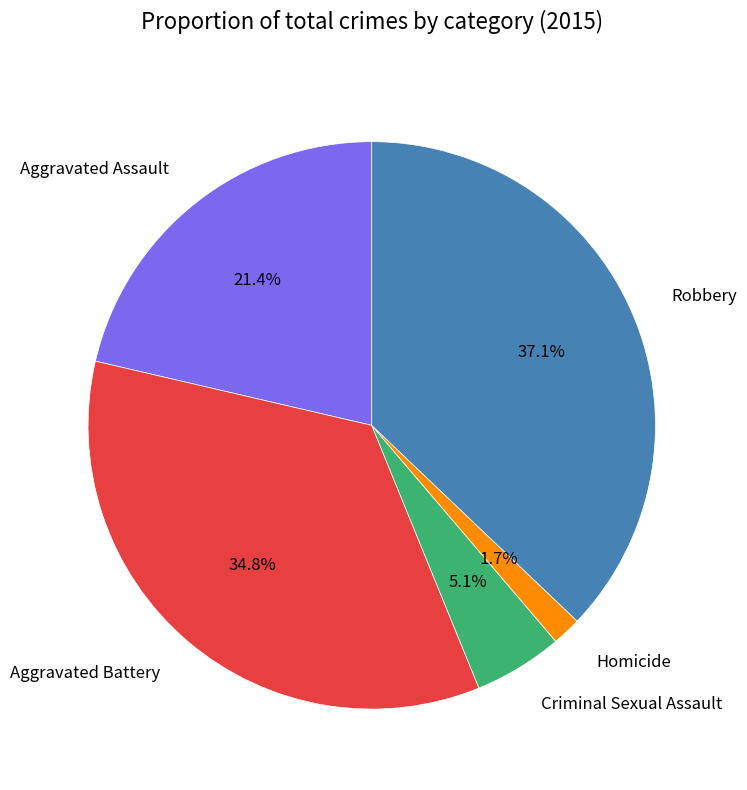

Is there a majority slice in this chart?

No